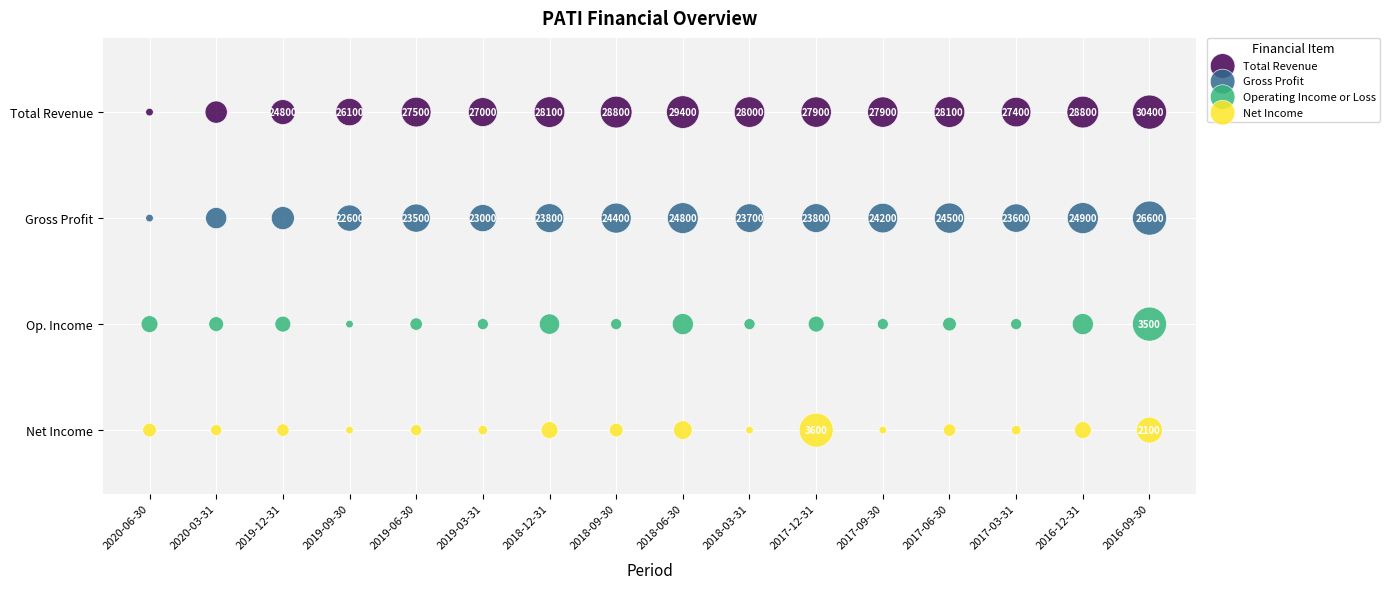

Which series contains the highest Y value?

Total Revenue